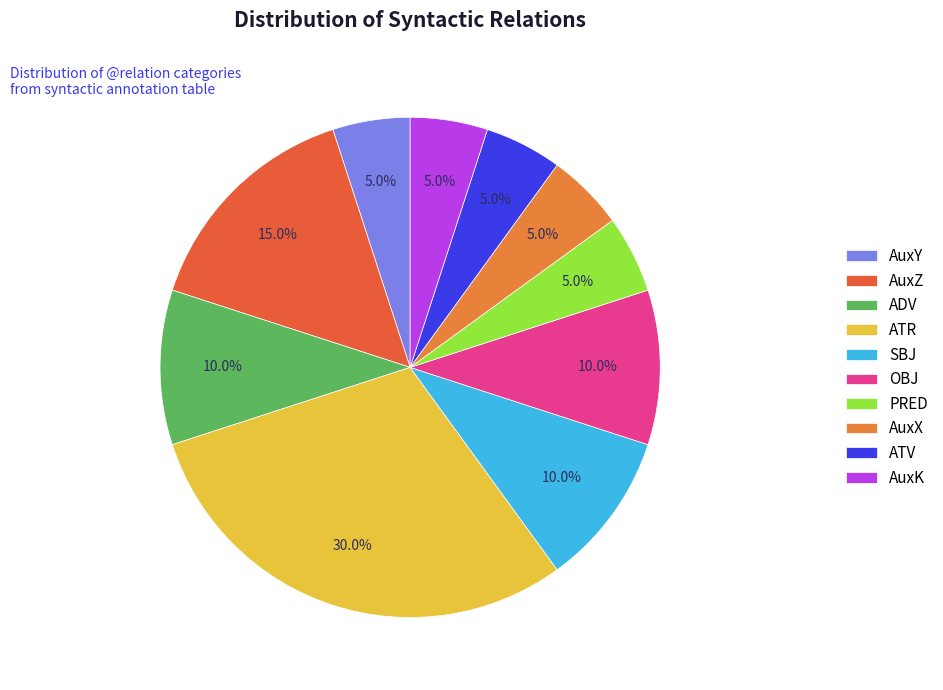

Rank the categories by value from highest to lowest.

ATR, AuxZ, ADV, SBJ, OBJ, AuxY, PRED, AuxX, ATV, AuxK